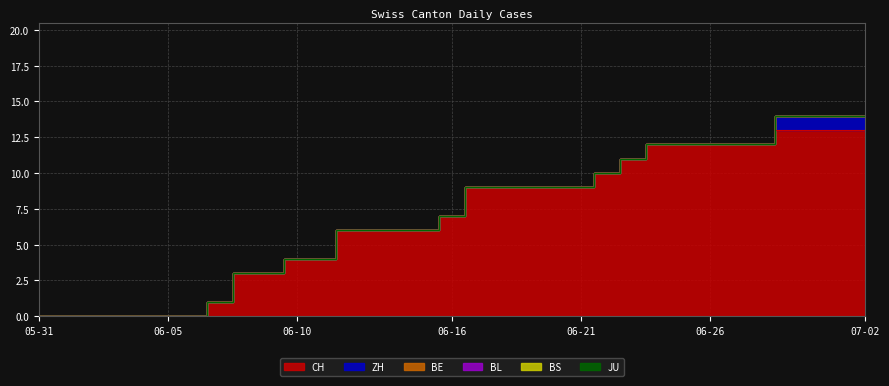

Which category has the lowest value in the BS series?

2020-05-31